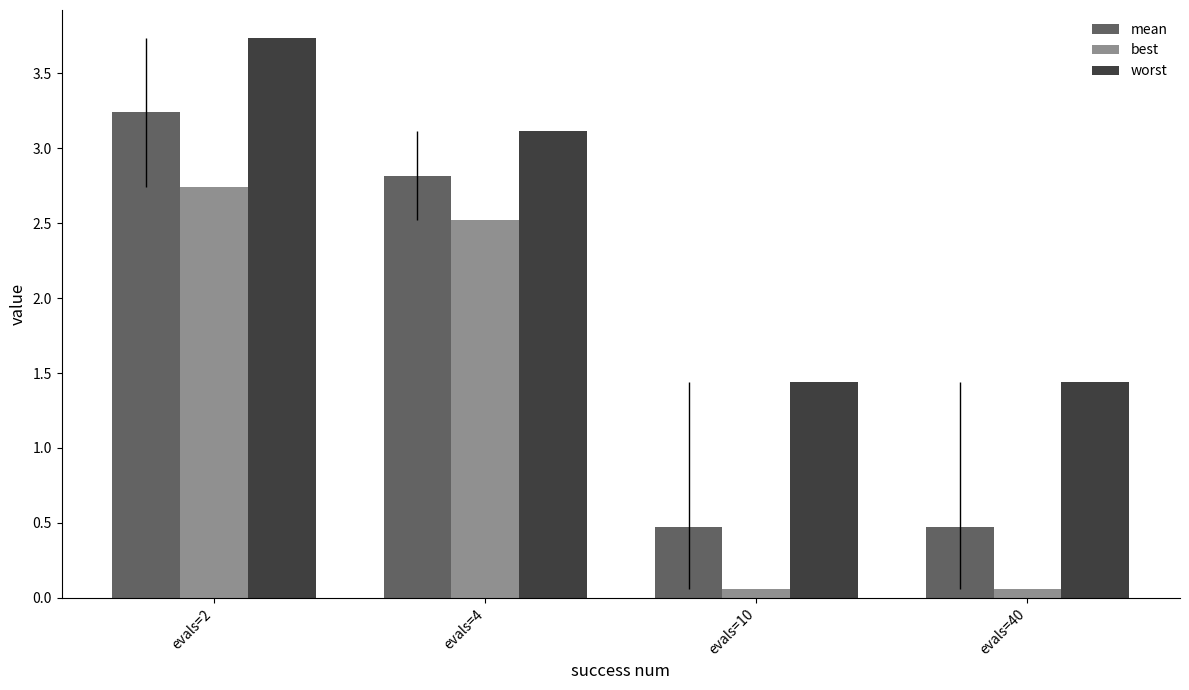

The worst series shows 2.4 at evals=2. True or false?

False